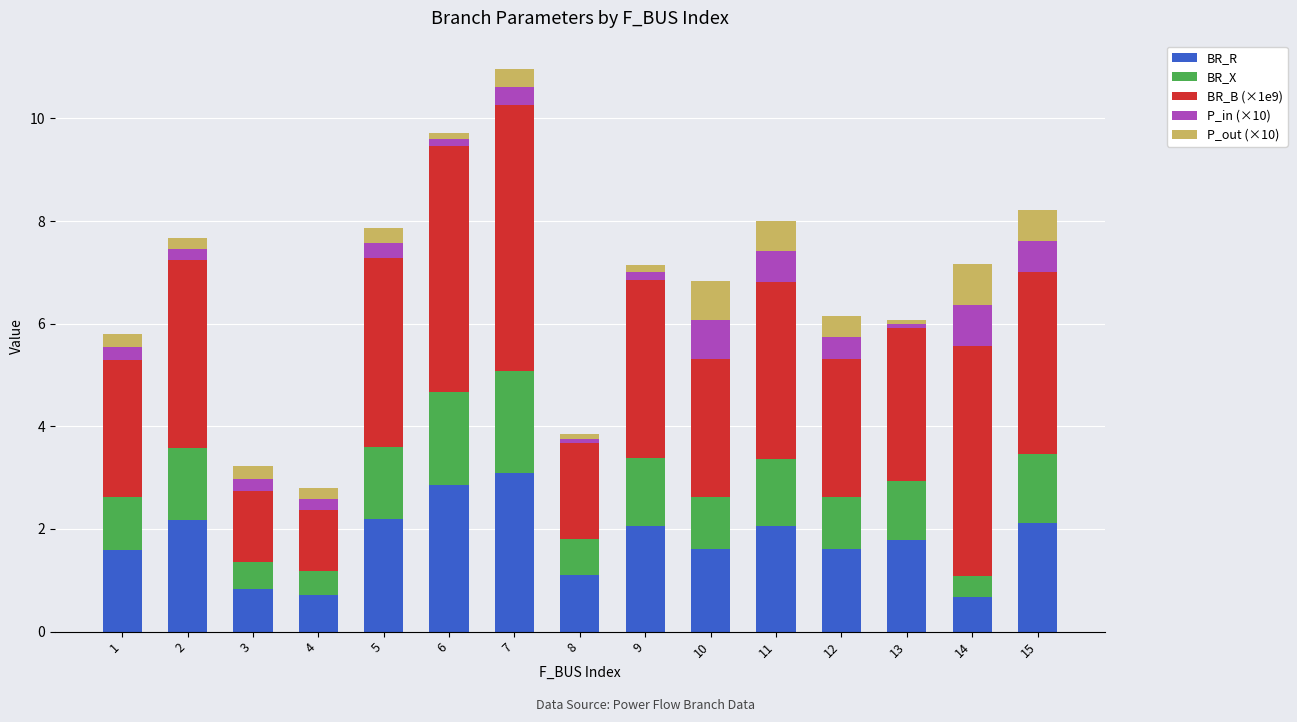

What is the average value of the BR_R series?

1.8